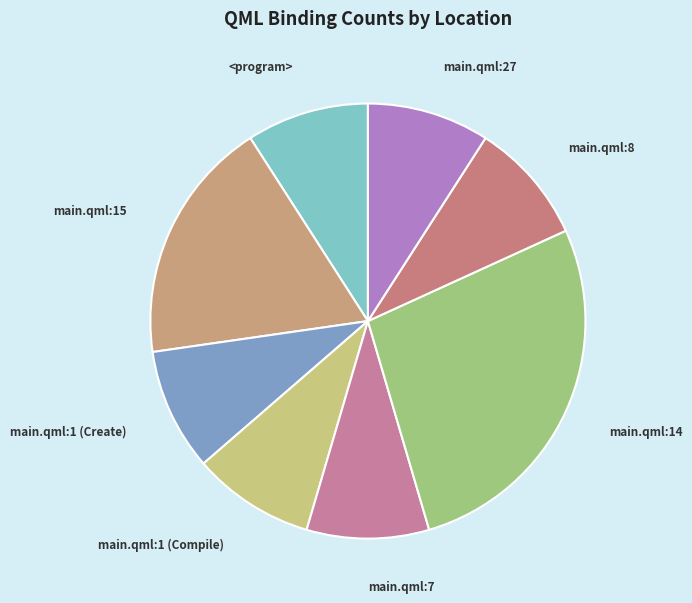

Combined, do <program> and main.qml:27 account for over 50%?

No